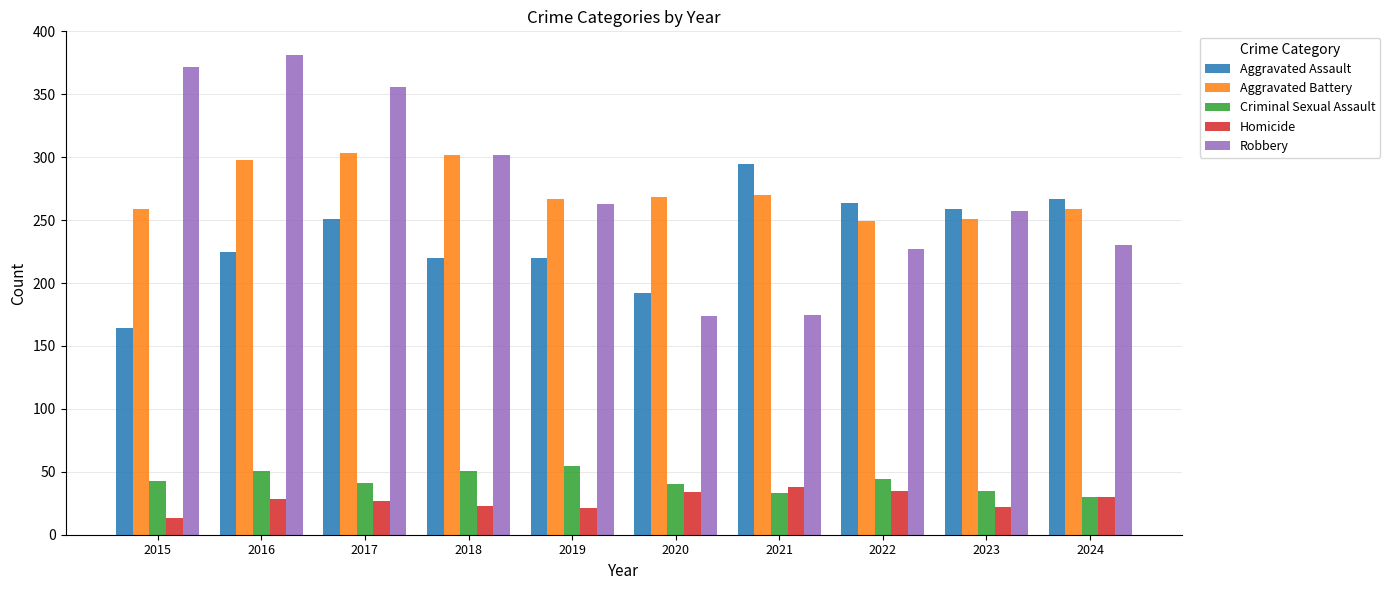

Which series has the widest spread of values?

Robbery